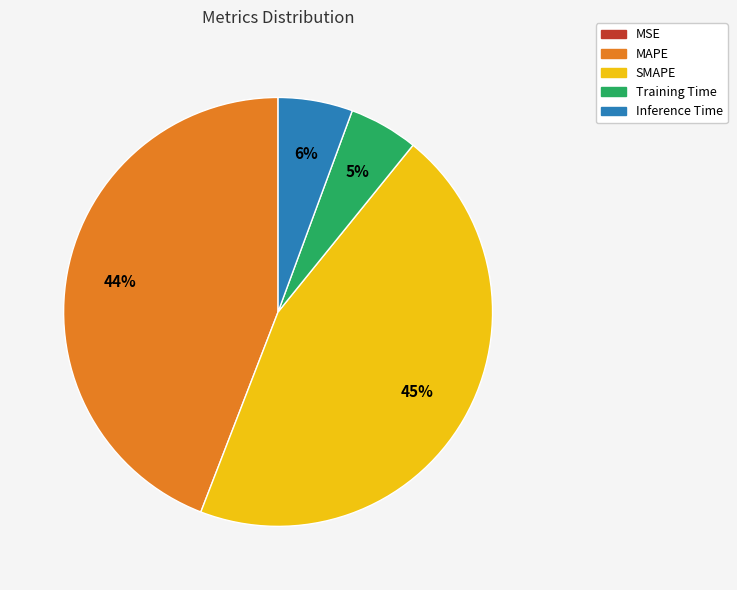

To the nearest percent, what portion does Training Time represent?

5%